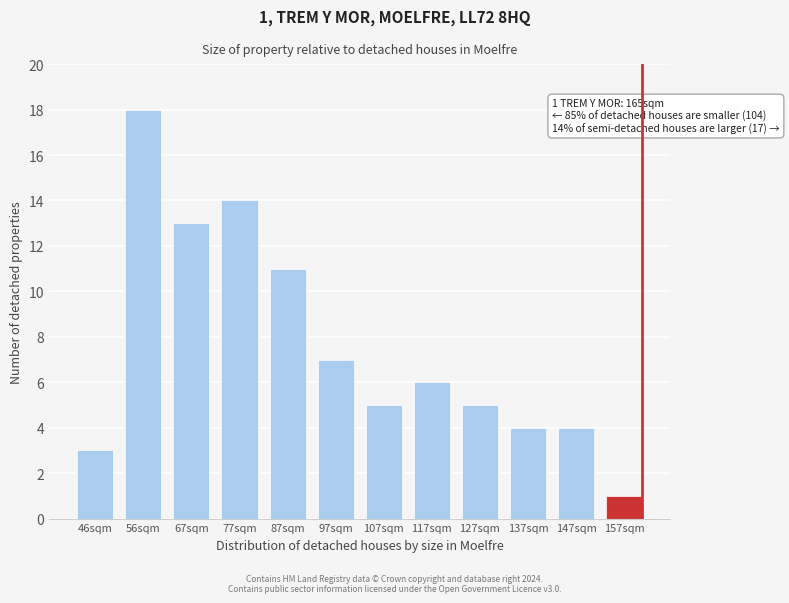

Reading left to right, list all the values displayed in this chart.

3	18	13	14	11	7	5	6	5	4	4	1